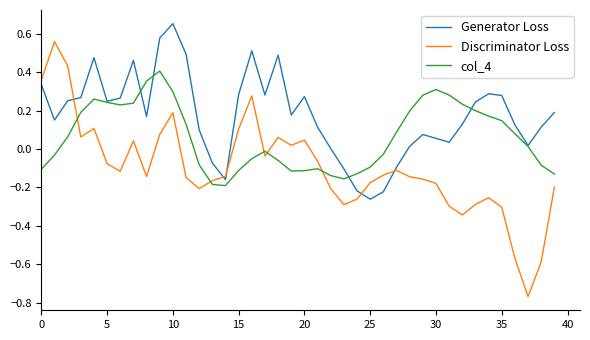

Which series has the largest total across all categories?

Generator Loss